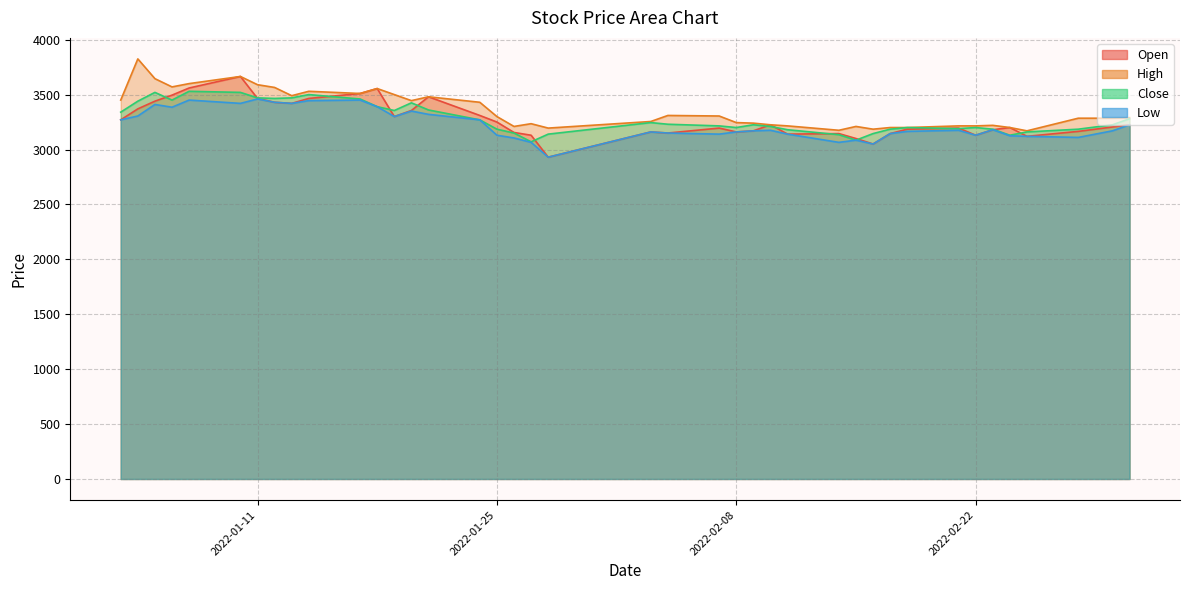

What is the difference between the High values at 2022-01-11 and 2022-02-10?

365